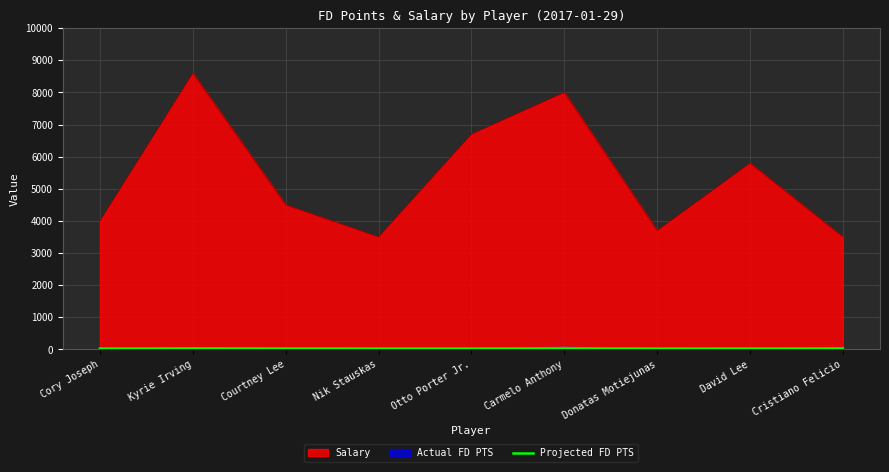

How many lines are shown in the chart?

3